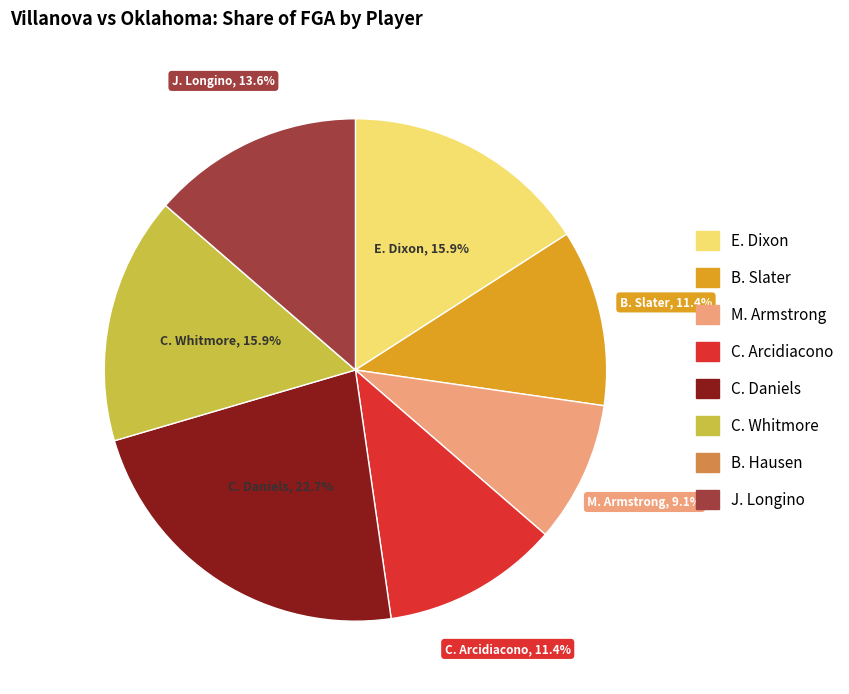

Between B. Slater and E. Dixon, which is larger?

E. Dixon